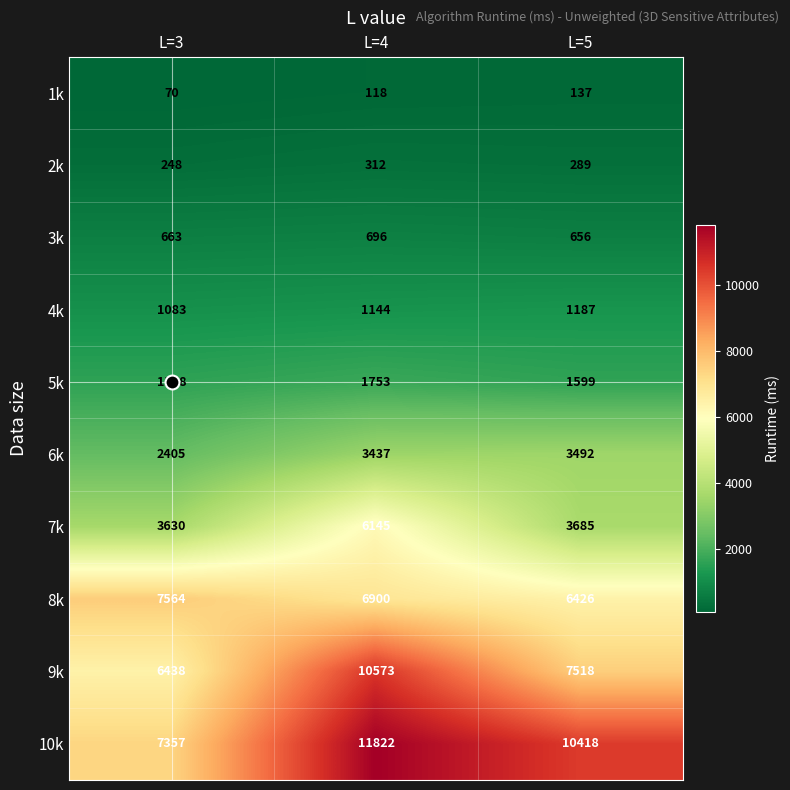

Where is 9k nearest to the value 8505?

L=5